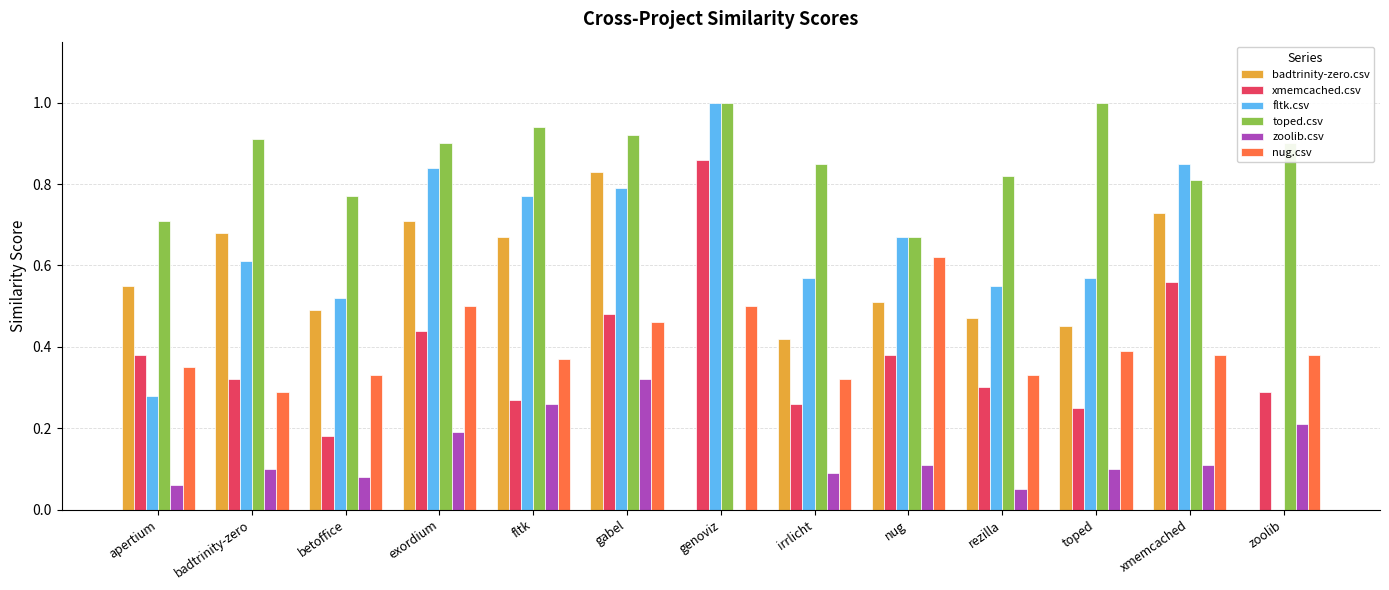

Is the value of fltk.csv at fltk greater than the value of zoolib.csv at xmemcached?

Yes